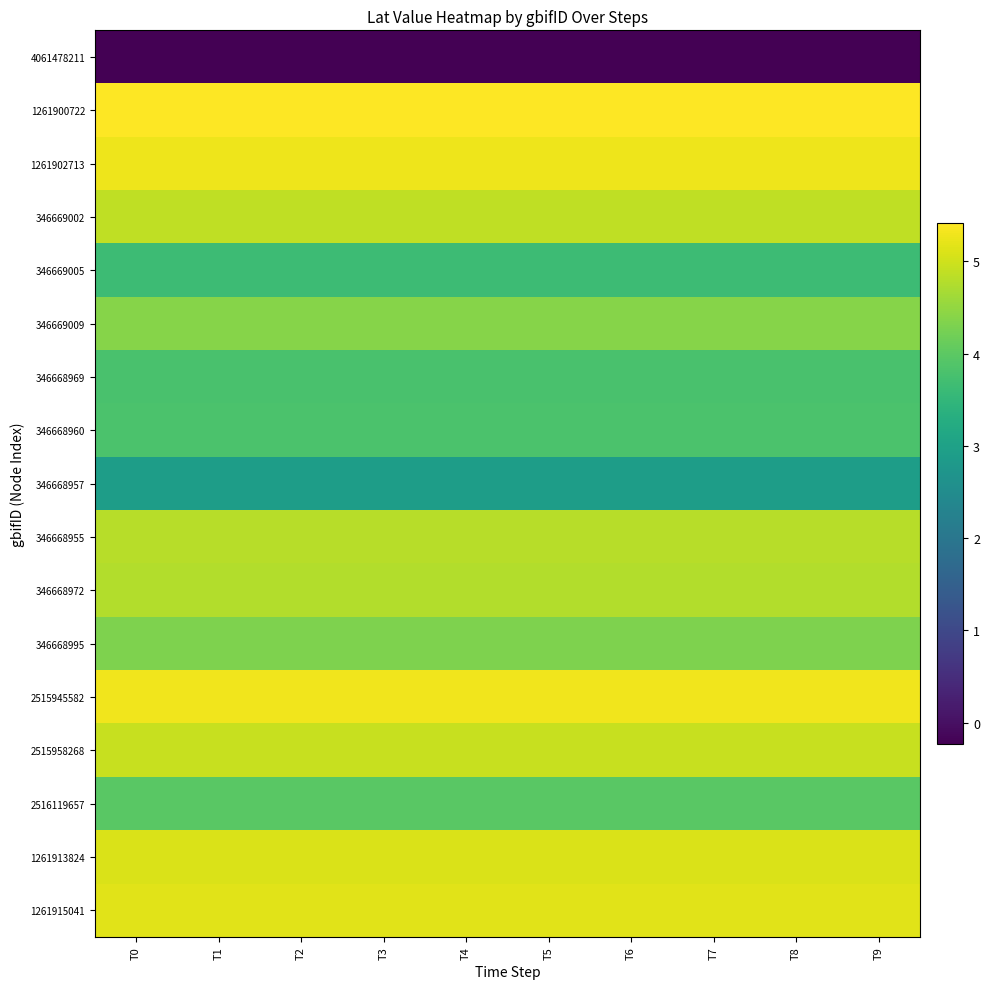

Reading left to right, what are all the values shown in this chart?

4061478211: T0=-0.2	T1=-0.2	T2=-0.2	T3=-0.2	T4=-0.2	T5=-0.2	T6=-0.2	T7=-0.2	T8=-0.2	T9=-0.2
1261900722: T0=5.4	T1=5.4	T2=5.4	T3=5.4	T4=5.4	T5=5.4	T6=5.4	T7=5.4	T8=5.4	T9=5.4
1261902713: T0=5.3	T1=5.3	T2=5.3	T3=5.3	T4=5.3	T5=5.3	T6=5.3	T7=5.3	T8=5.3	T9=5.3
346669002: T0=4.9	T1=4.9	T2=4.9	T3=4.9	T4=4.9	T5=4.9	T6=4.9	T7=4.9	T8=4.9	T9=4.9
346669005: T0=3.6	T1=3.6	T2=3.6	T3=3.6	T4=3.6	T5=3.6	T6=3.6	T7=3.6	T8=3.6	T9=3.6
346669009: T0=4.4	T1=4.4	T2=4.4	T3=4.4	T4=4.4	T5=4.4	T6=4.4	T7=4.4	T8=4.4	T9=4.4
346668969: T0=3.8	T1=3.8	T2=3.8	T3=3.8	T4=3.8	T5=3.8	T6=3.8	T7=3.8	T8=3.8	T9=3.8
346668960: T0=3.8	T1=3.8	T2=3.8	T3=3.8	T4=3.8	T5=3.8	T6=3.8	T7=3.8	T8=3.8	T9=3.8
346668957: T0=2.9	T1=2.9	T2=2.9	T3=2.9	T4=2.9	T5=2.9	T6=2.9	T7=2.9	T8=2.9	T9=2.9
346668955: T0=4.8	T1=4.8	T2=4.8	T3=4.8	T4=4.8	T5=4.8	T6=4.8	T7=4.8	T8=4.8	T9=4.8
346668972: T0=4.8	T1=4.8	T2=4.8	T3=4.8	T4=4.8	T5=4.8	T6=4.8	T7=4.8	T8=4.8	T9=4.8
346668995: T0=4.3	T1=4.3	T2=4.3	T3=4.3	T4=4.3	T5=4.3	T6=4.3	T7=4.3	T8=4.3	T9=4.3
2515945582: T0=5.3	T1=5.3	T2=5.3	T3=5.3	T4=5.3	T5=5.3	T6=5.3	T7=5.3	T8=5.3	T9=5.3
2515958268: T0=4.9	T1=4.9	T2=4.9	T3=4.9	T4=4.9	T5=4.9	T6=4.9	T7=4.9	T8=4.9	T9=4.9
2516119657: T0=4.0	T1=4.0	T2=4.0	T3=4.0	T4=4.0	T5=4.0	T6=4.0	T7=4.0	T8=4.0	T9=4.0
1261913824: T0=5.1	T1=5.1	T2=5.1	T3=5.1	T4=5.1	T5=5.1	T6=5.1	T7=5.1	T8=5.1	T9=5.1
1261915041: T0=5.2	T1=5.2	T2=5.2	T3=5.2	T4=5.2	T5=5.2	T6=5.2	T7=5.2	T8=5.2	T9=5.2